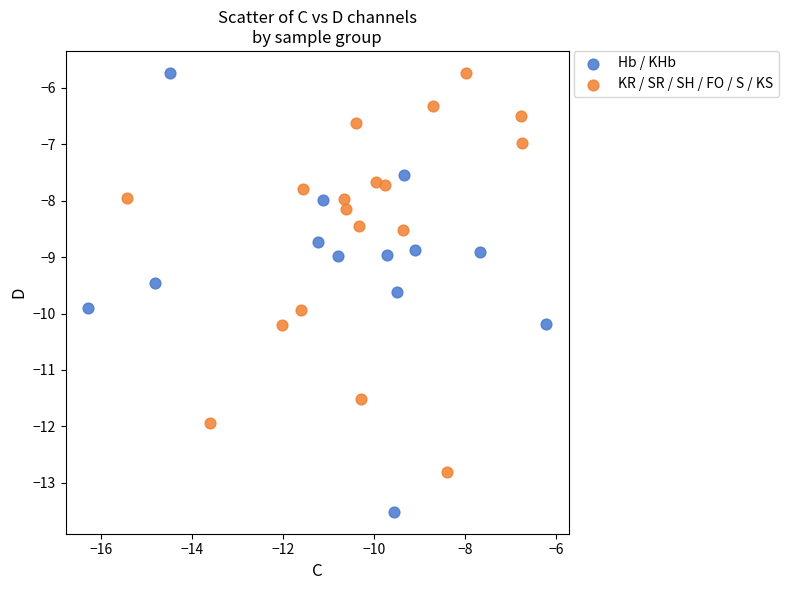

Which series contains the lowest Y value?

Hb / KHb